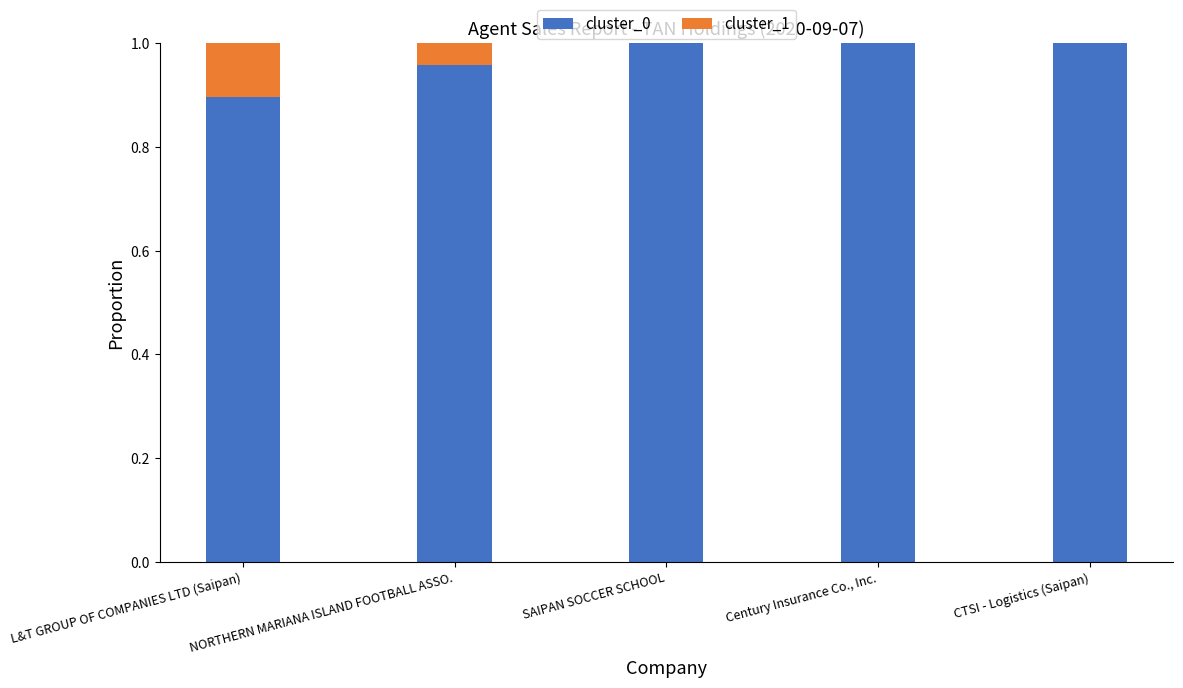

What is the sum of all cluster_0 values?

4.9